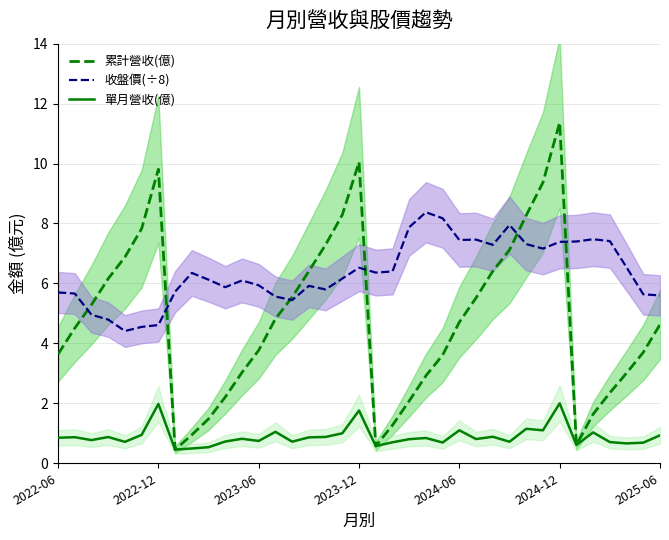

What is the maximum value for 收盤價(÷8)?

8.4